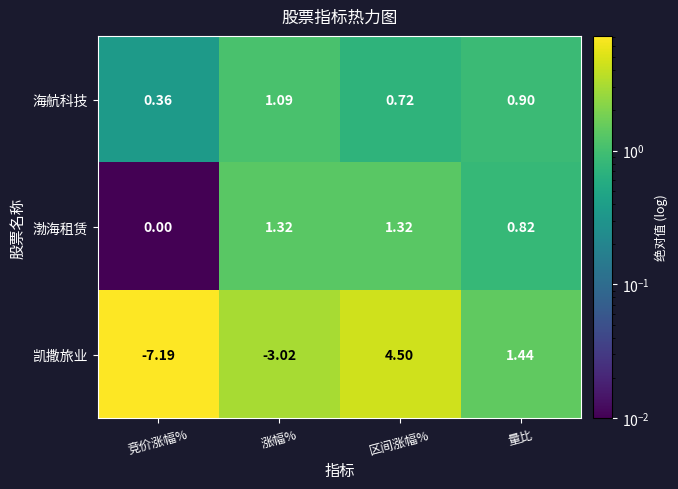

Rank the categories by 凯撒旅业 value from highest to lowest.

区间涨幅%, 量比, 涨幅%, 竞价涨幅%